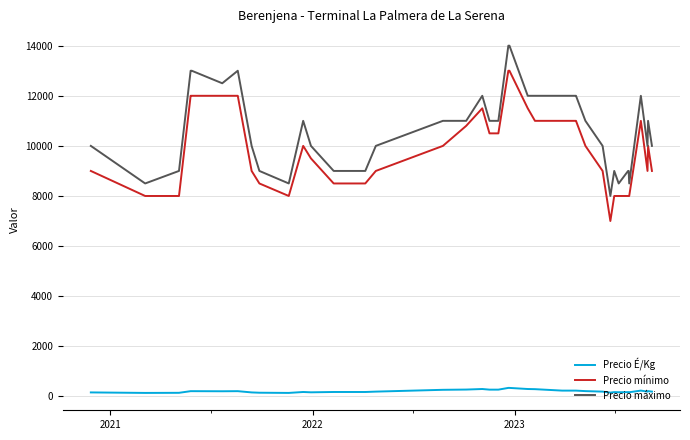

True or false: Precio mínimo has more than 2 points higher than both neighbors.

True